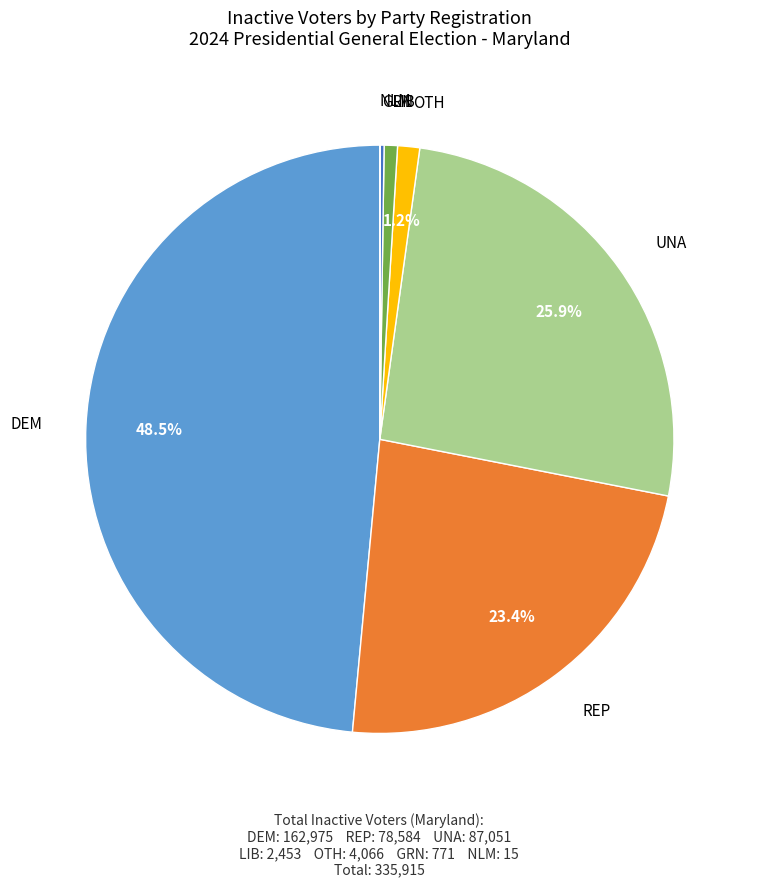

Is there a majority slice in this chart?

No